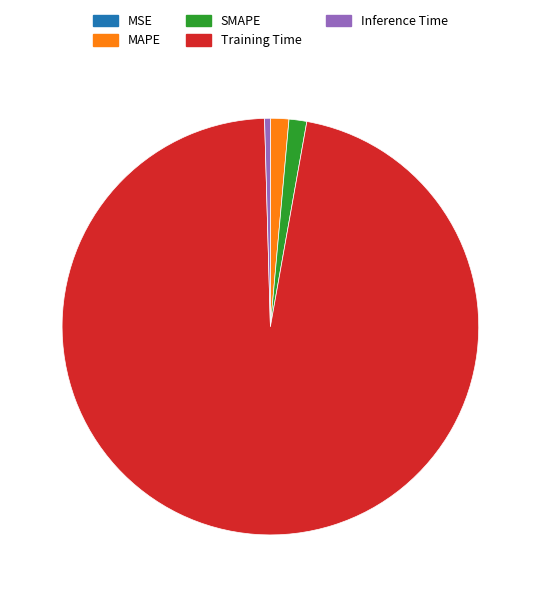

Does Training Time represent more than half of the total?

Yes